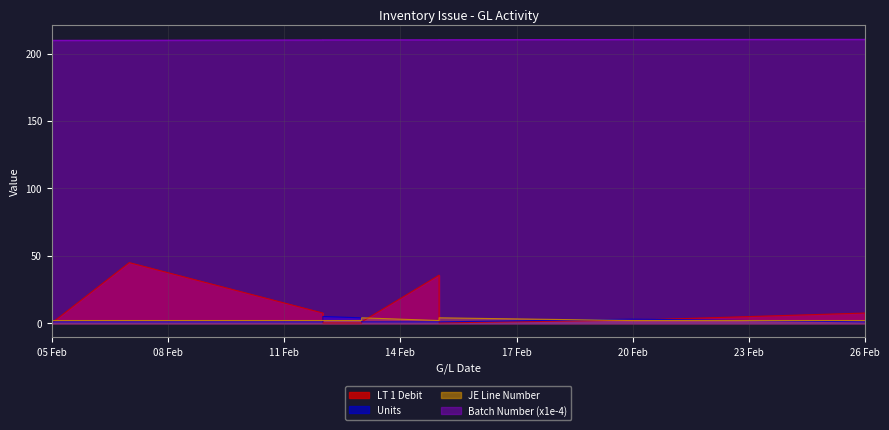

The value of Batch Number at 05 Feb is 209.8. True or false?

True